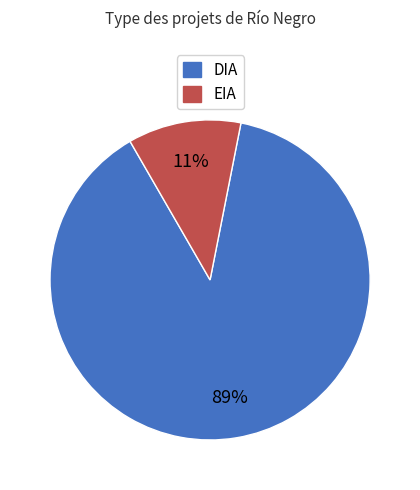

How many segments does this pie chart have?

2